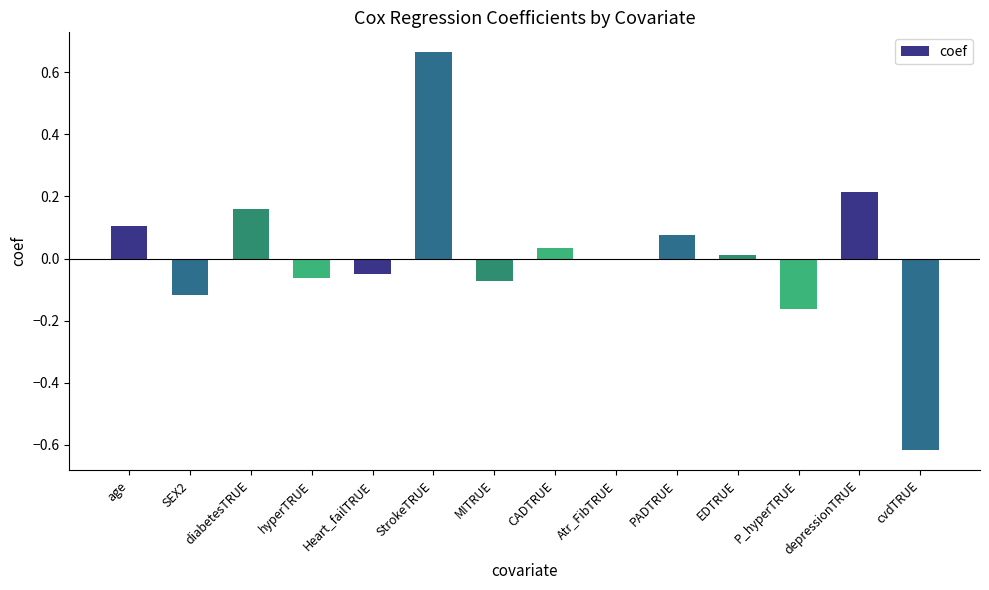

Between Heart_failTRUE and StrokeTRUE, which is larger?

StrokeTRUE